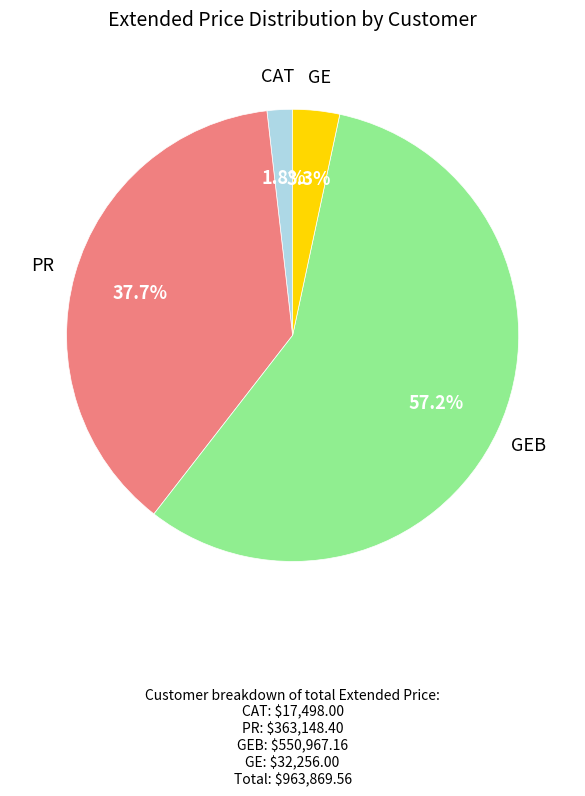

How many slices are in this pie chart?

4